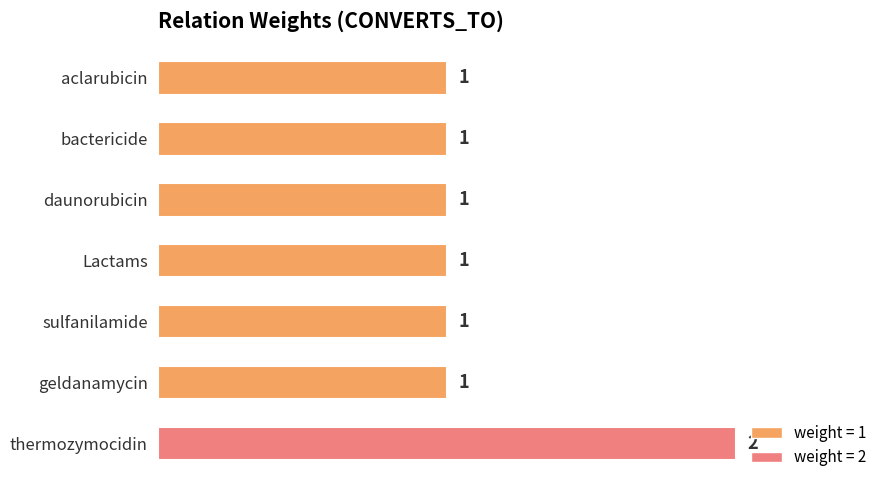

What position from the bottom is bactericide?

6